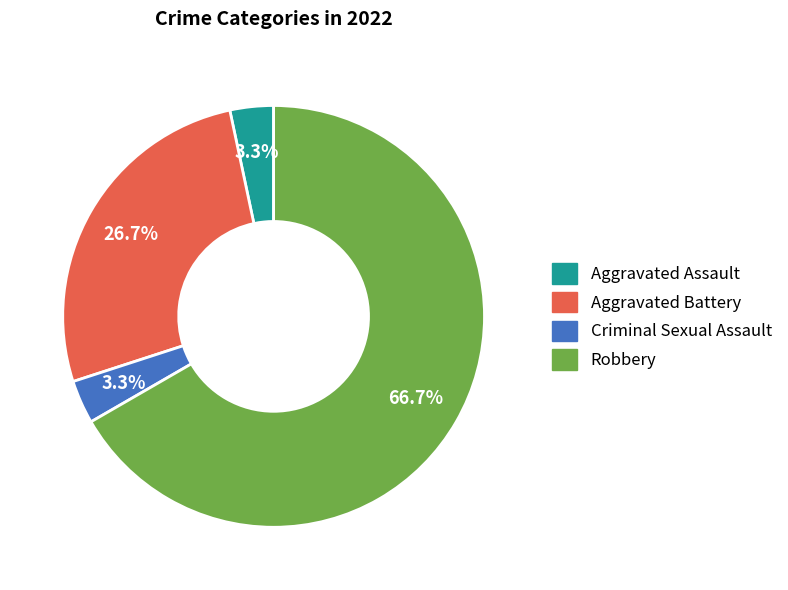

True or false: Criminal Sexual Assault accounts for 3% of the total.

True